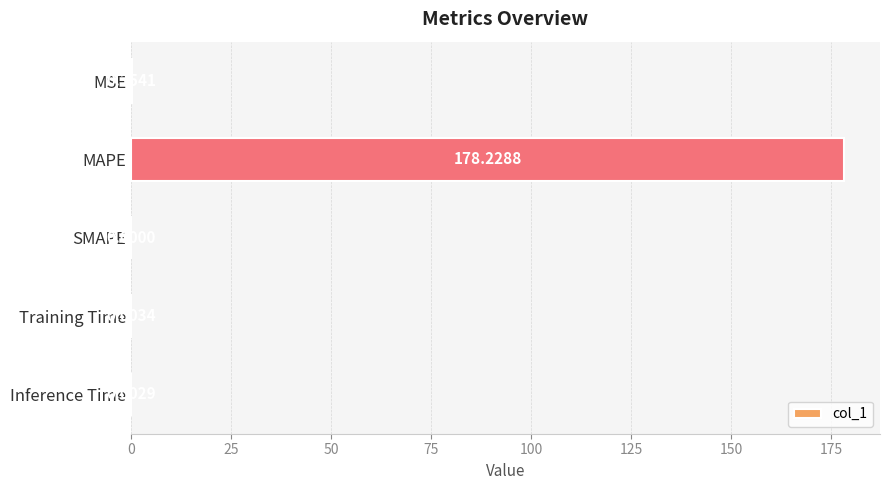

Between SMAPE and MAPE, which is larger?

MAPE